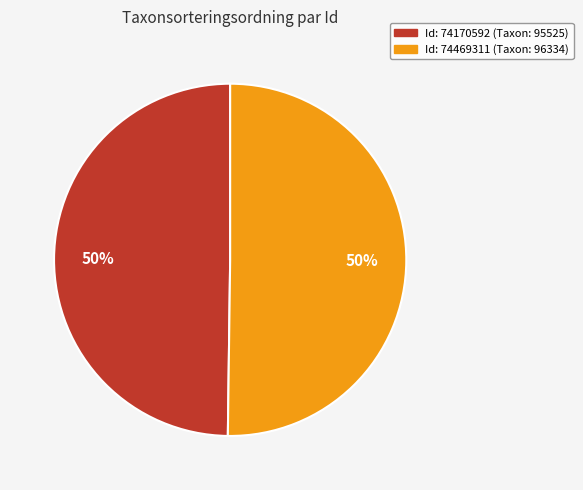

To the nearest percent, what is the average slice percentage?

50%